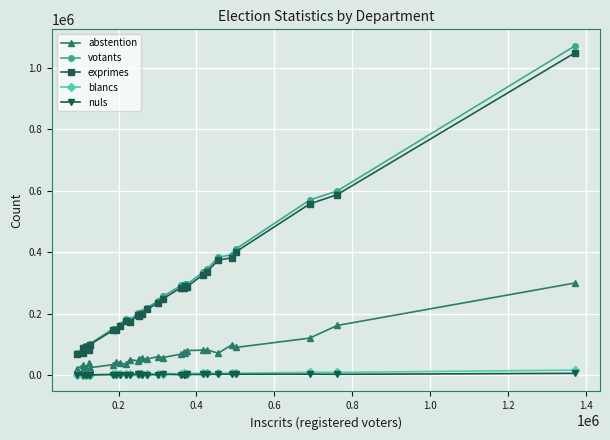

True or false: abstention and votants cross at least once.

False